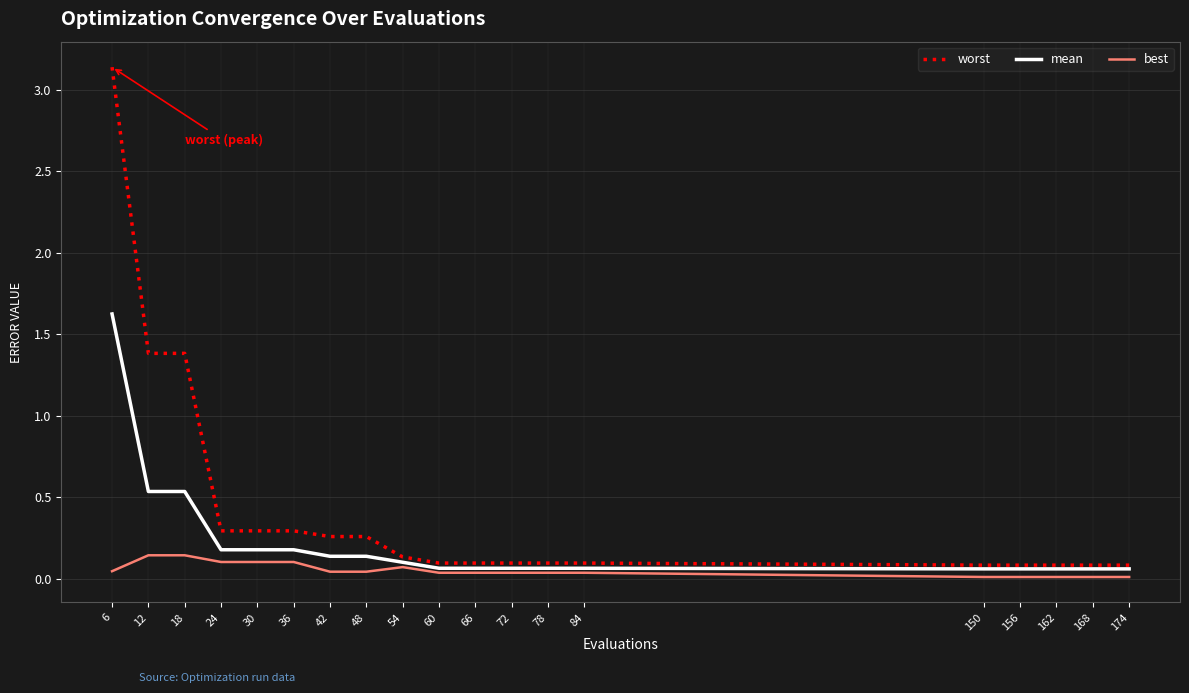

Is this an area chart (filled region under the line)?

No